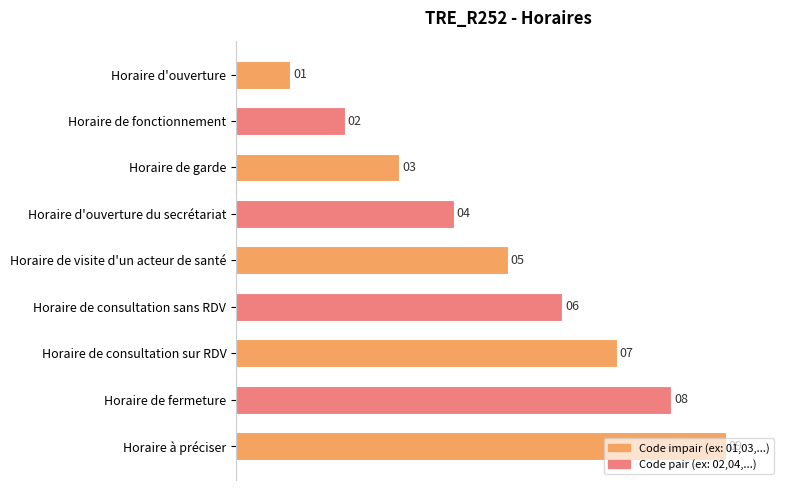

Read the value at Horaire de visite d'un acteur de santé.

5